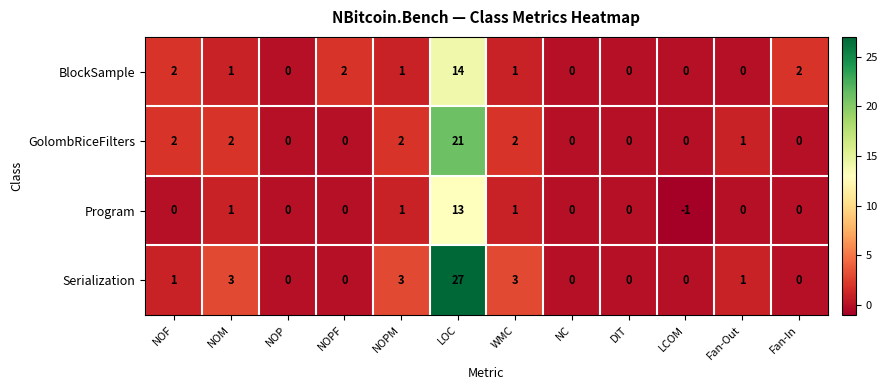

Rank the series by their average value, from highest to lowest.

Serialization, GolombRiceFilters, BlockSample, Program